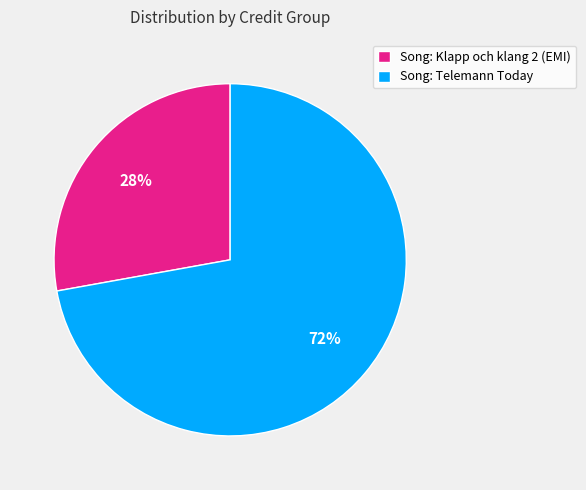

To the nearest percent, what percentage of the pie is Song: Telemann Today?

72%